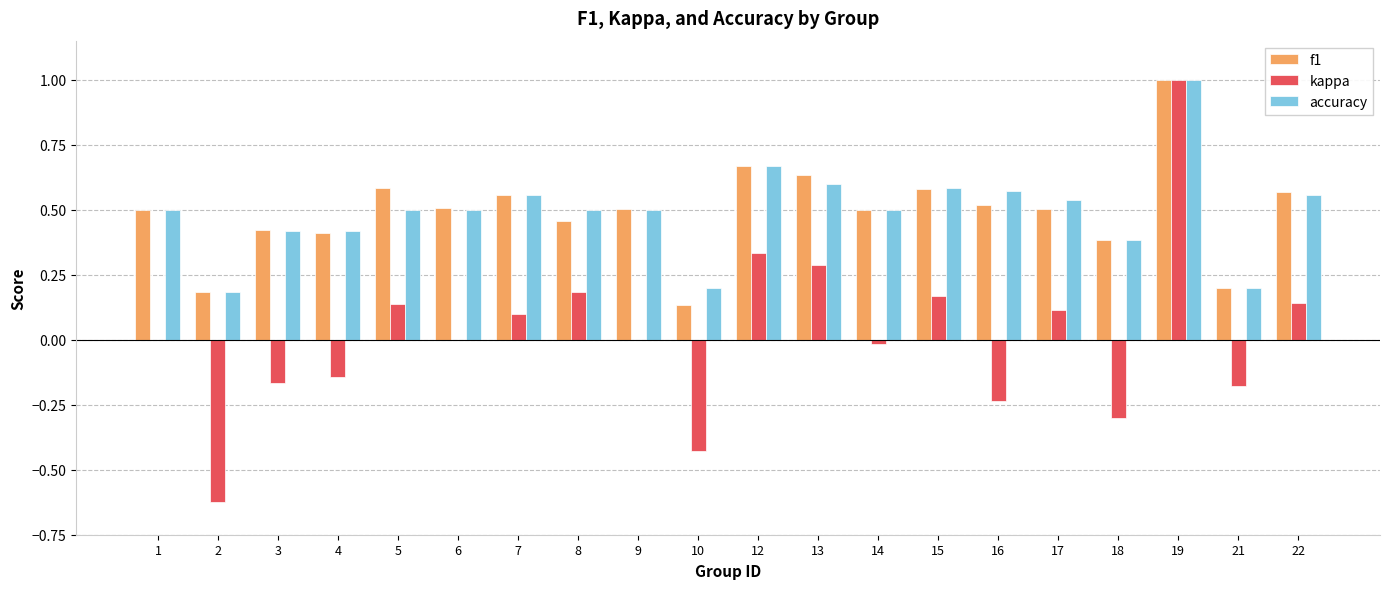

What is the maximum value shown in the chart?

1.0